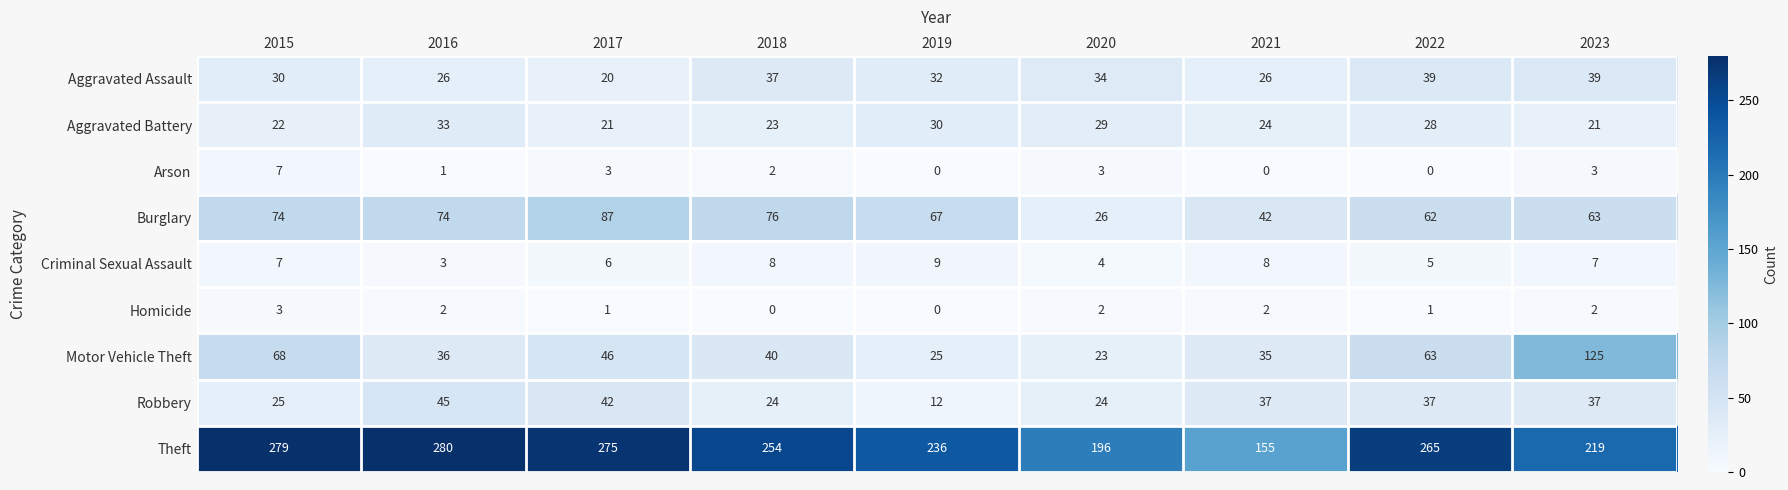

Which series has the largest total across all categories?

Theft